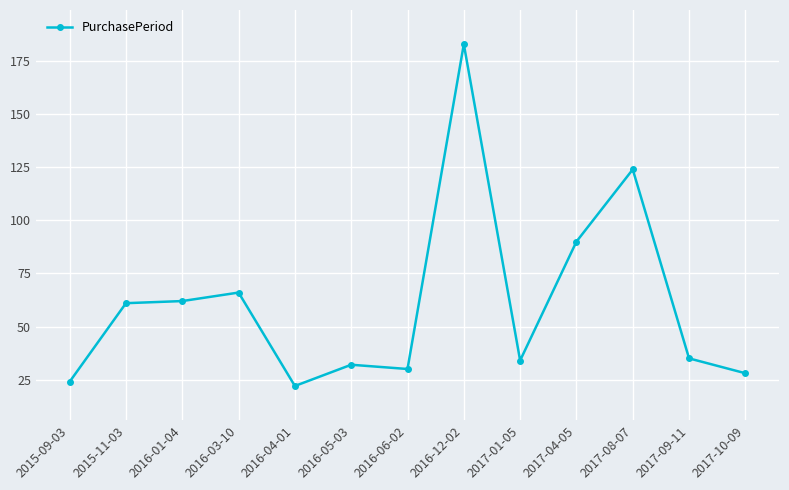

What is the change in value from 2015-09-03 to 2017-10-09?

+4